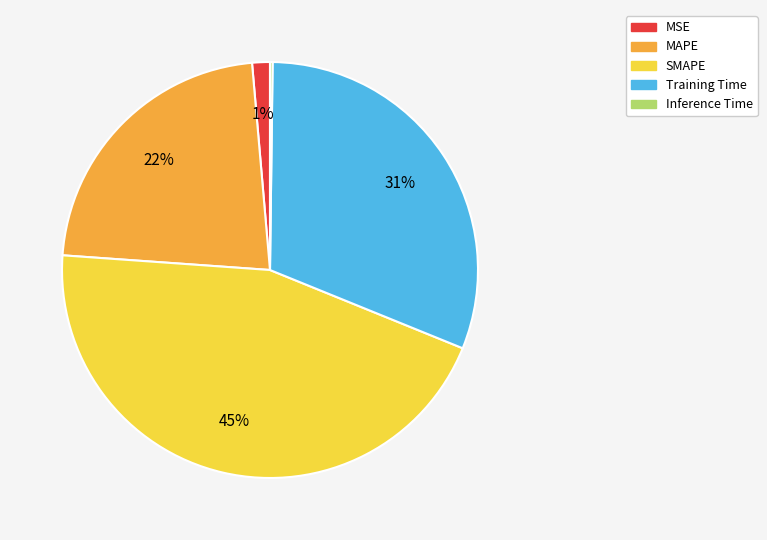

The MAPE slice represents 32% of the pie. True or false?

False